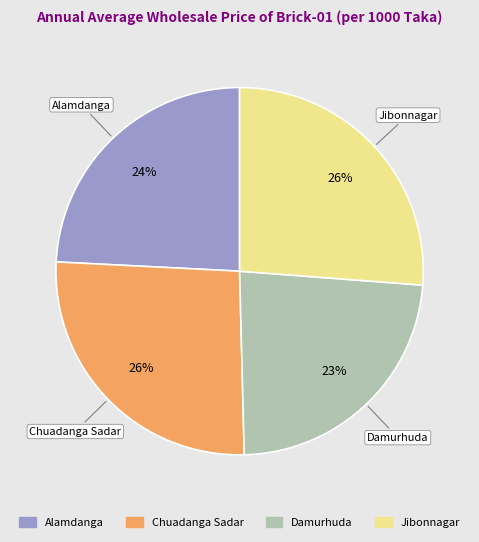

Which category has the smallest portion of the pie?

Damurhuda